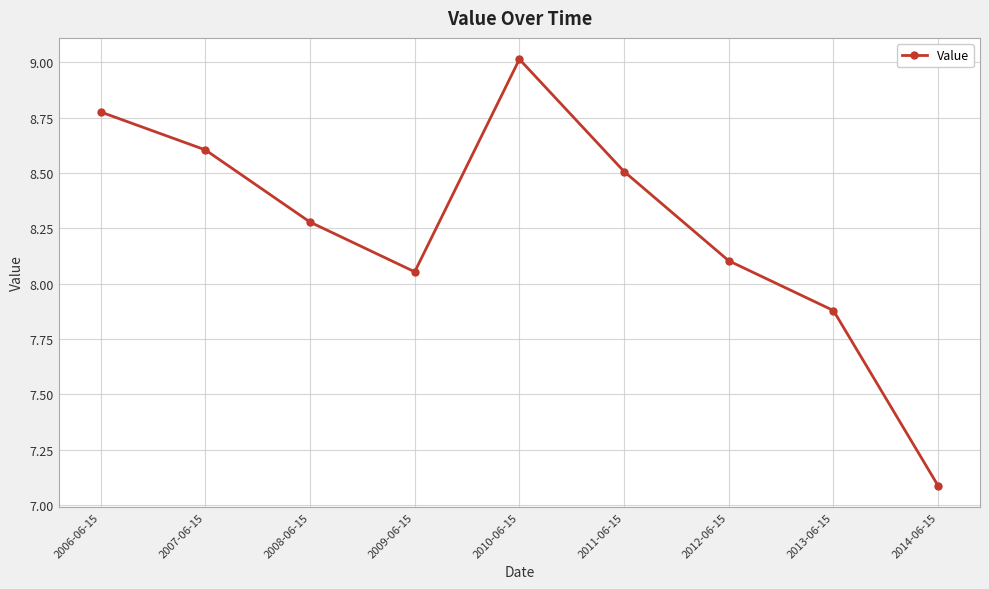

How many series are shown in this chart?

1